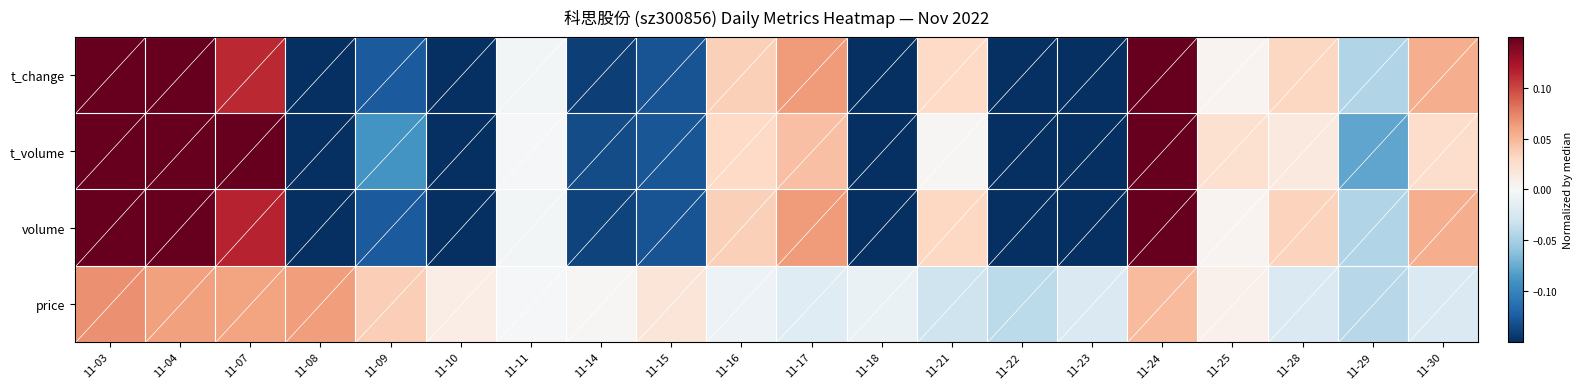

Between 11-25 and 11-24, which is larger?

11-24